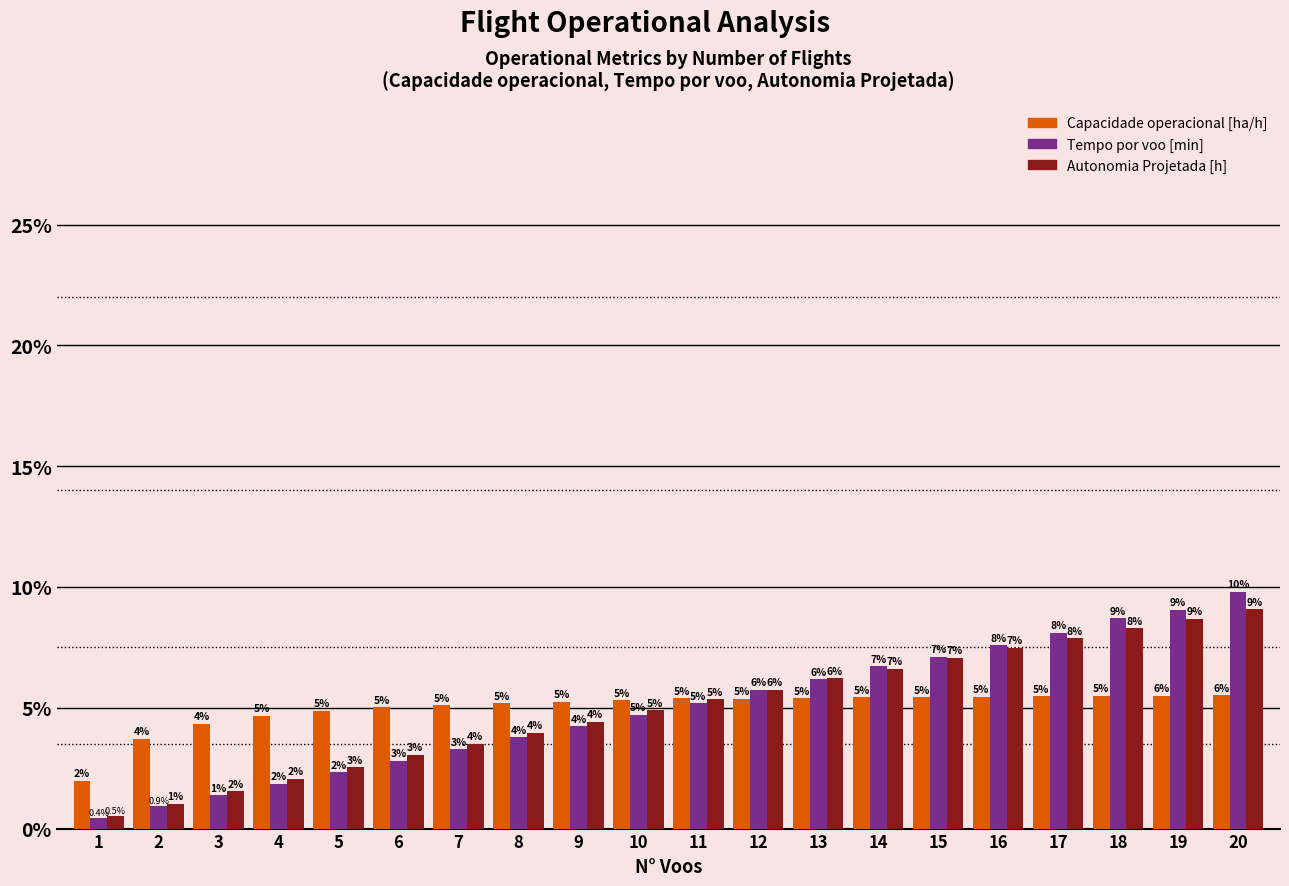

Is the value of Capacidade operacional [ha/h] at 19 greater than the value of Tempo por voo [min] at 14?

No